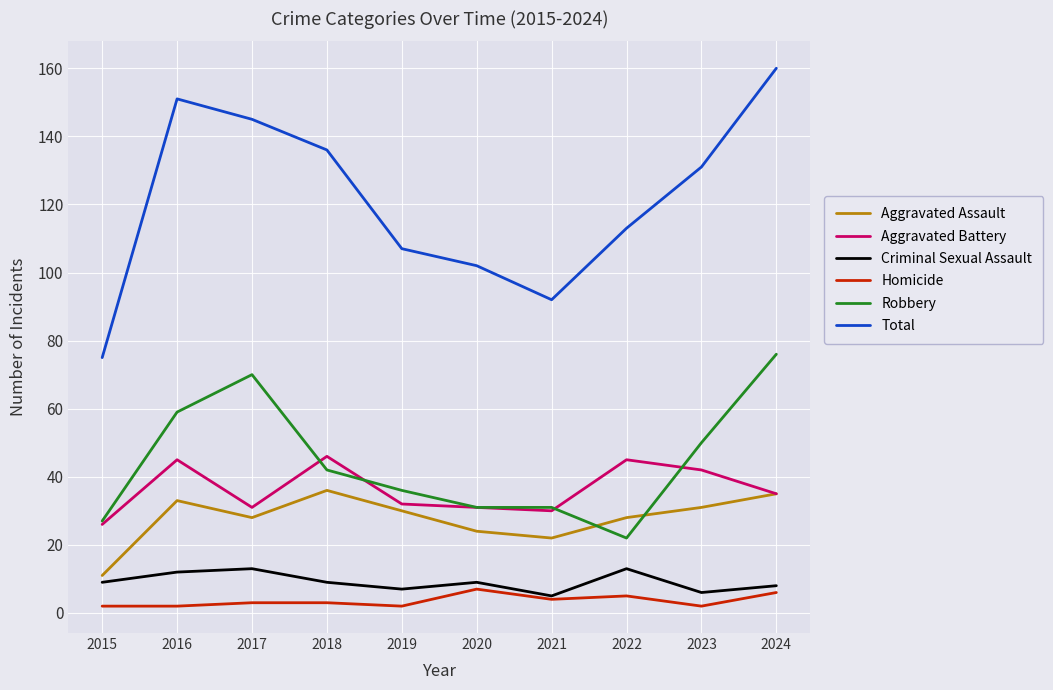

How many lines are shown in the chart?

6